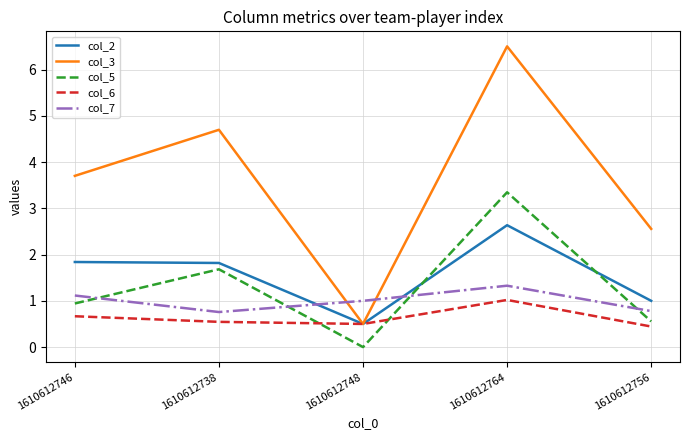

Read the col_6 value at 1610612756.

0.4